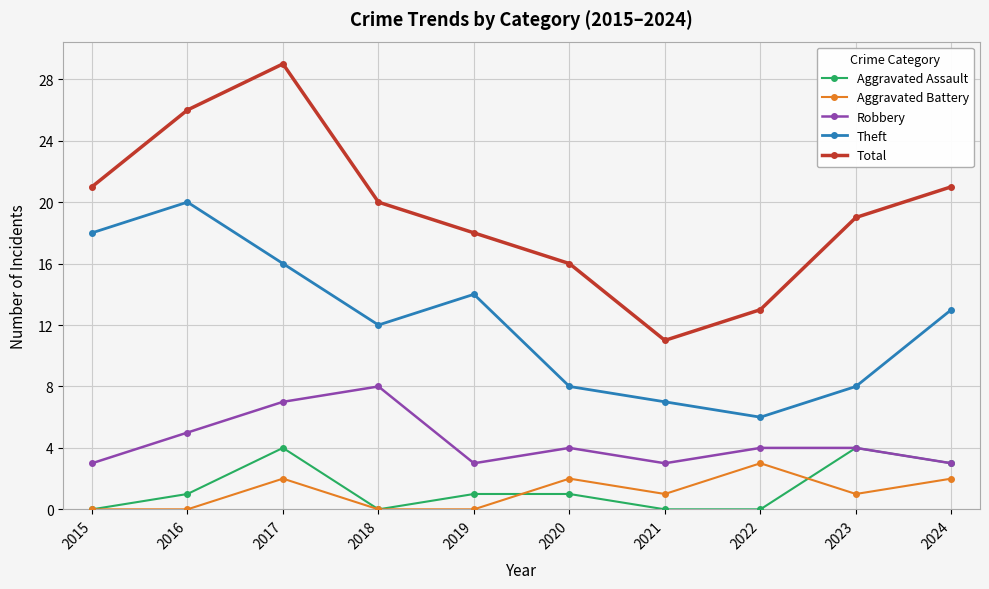

Count the number of data series in this chart.

5